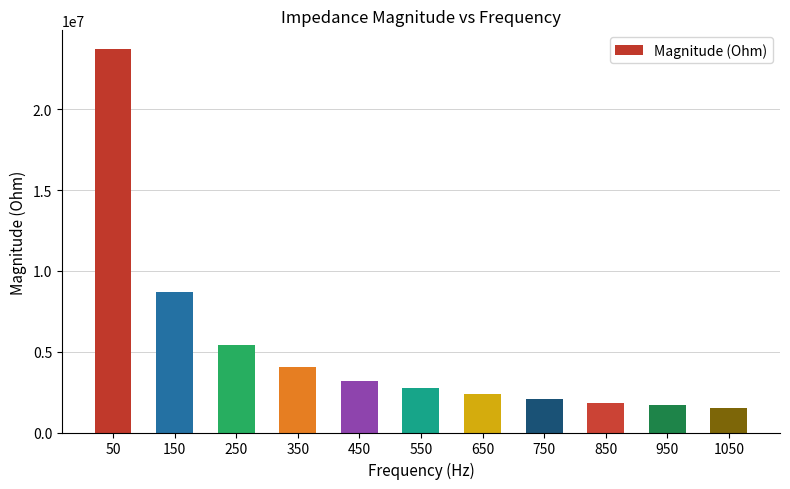

What is the smallest value displayed?

1544288.0